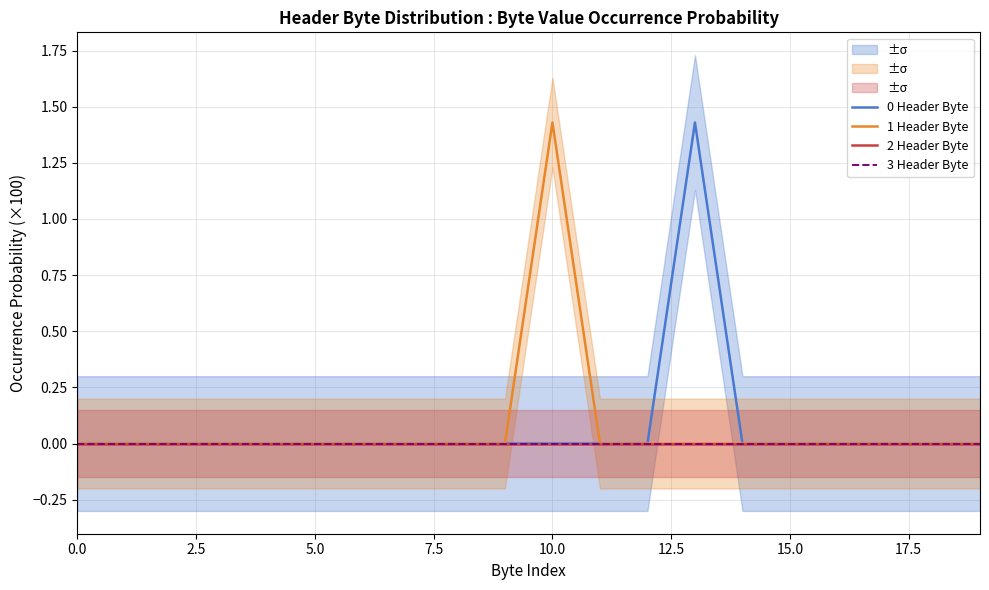

How many interior local peaks does the 1 Header Byte series have?

1